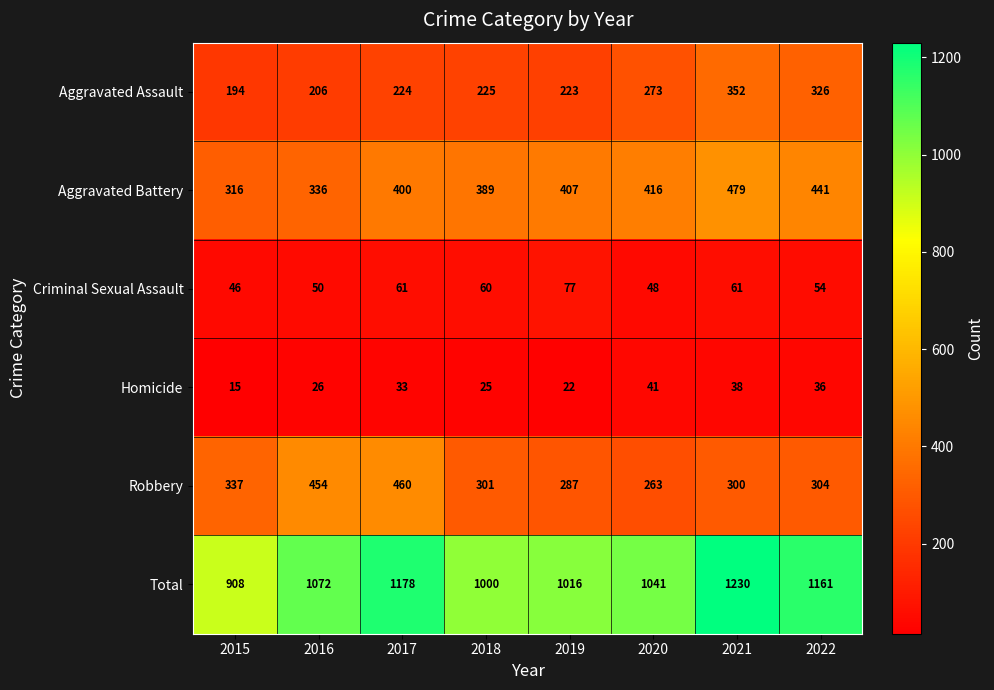

List the series in order of their peak value, highest first.

Total, Aggravated Battery, Robbery, Aggravated Assault, Criminal Sexual Assault, Homicide